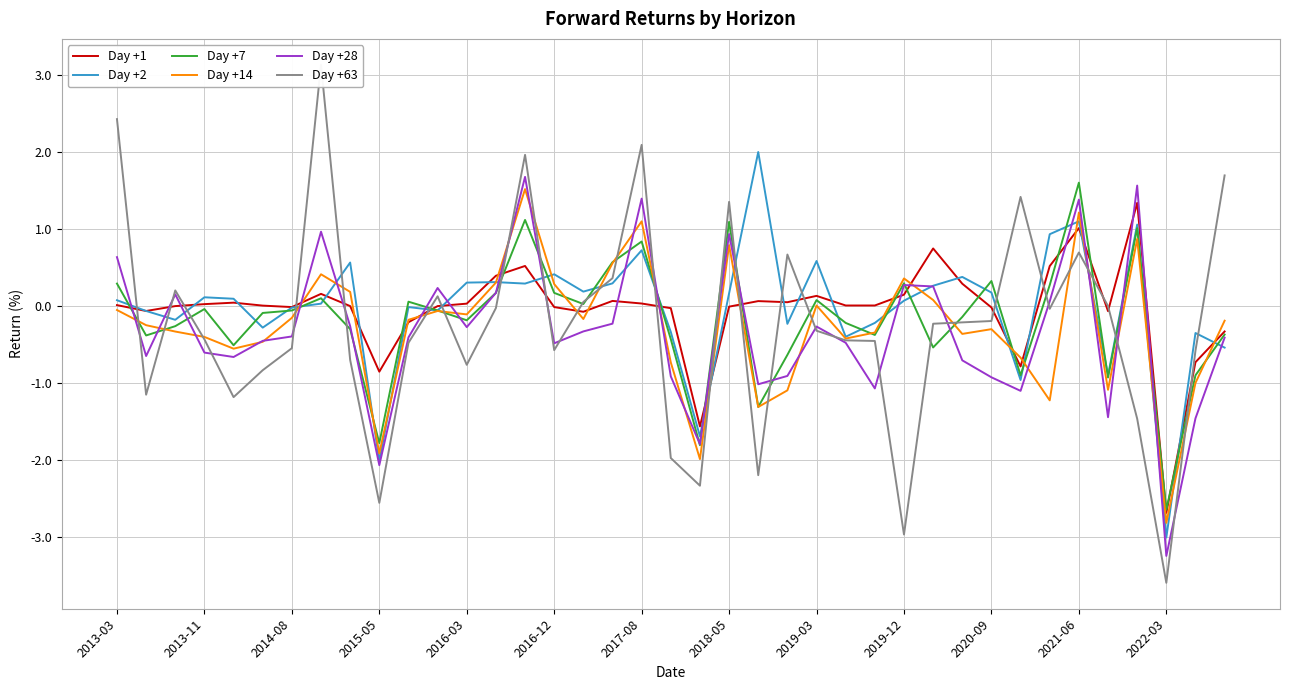

What is the spread (max minus min) of values at 32?

2.2